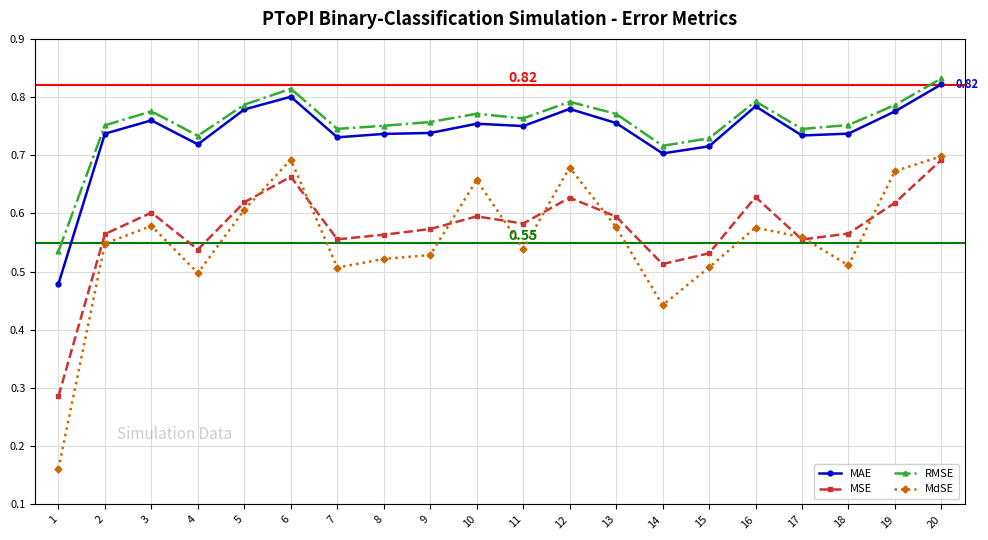

True or false: RMSE and MdSE intersect in this chart.

False